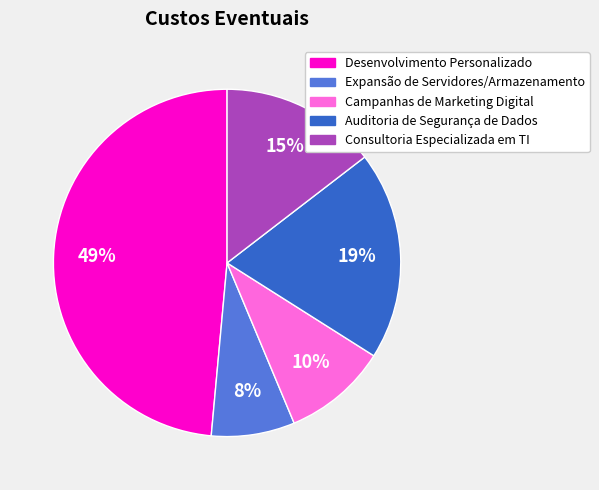

To the nearest percent, what percentage of the pie is Consultoria Especializada em TI?

15%